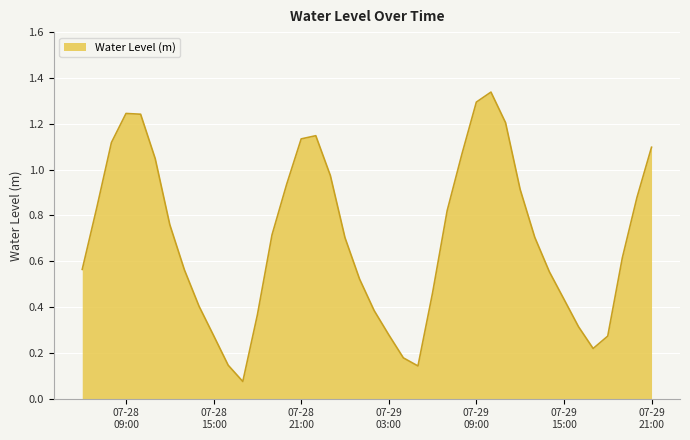

What is the greatest value displayed?

1.3